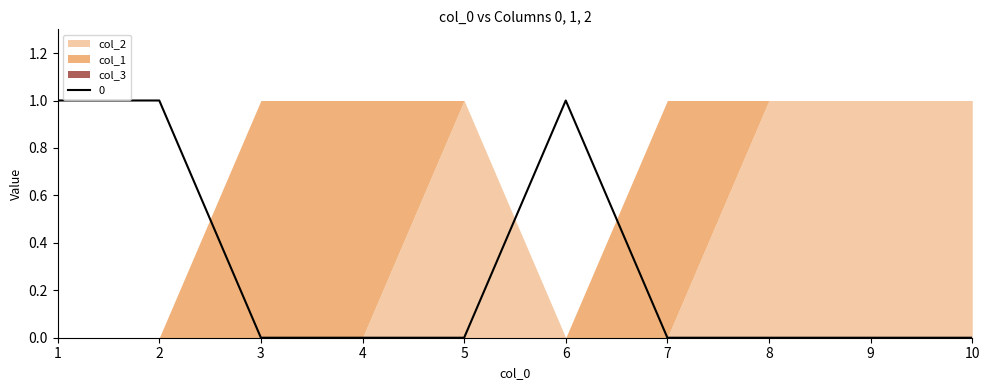

At which label does col_2 reach its minimum?

1